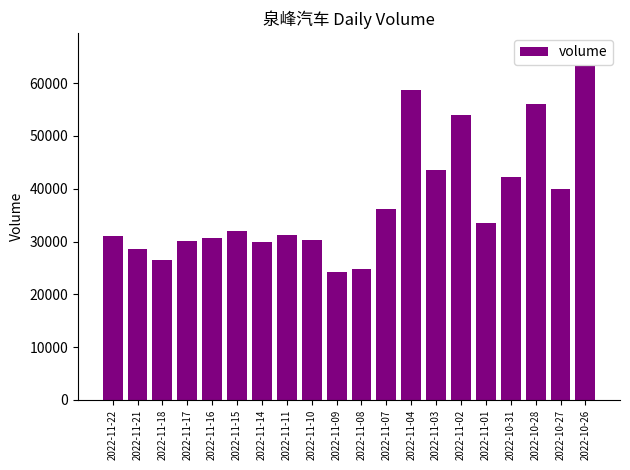

True or false: the data shows 24885 at 2022-11-08.

True